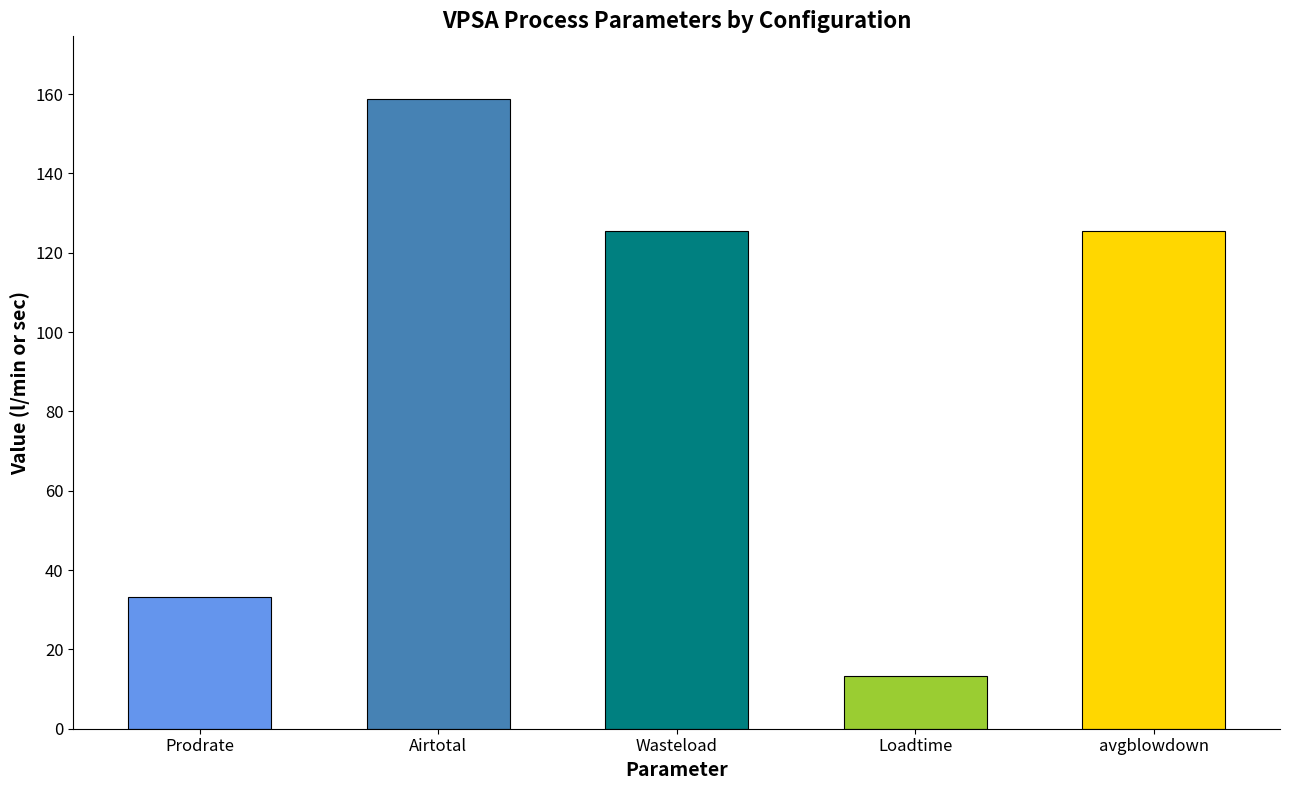

Approximately how many times larger is the value at Wasteload compared to avgblowdown?

1.0